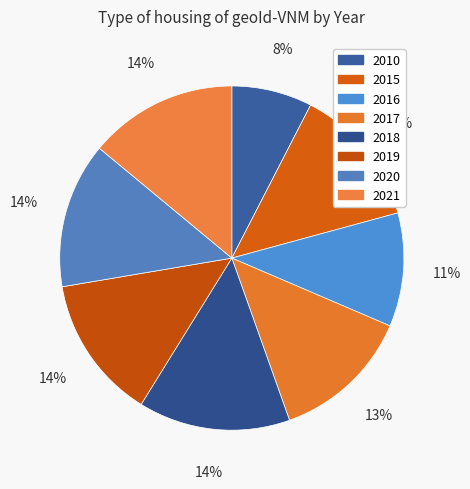

Between 2018 and 2019, which is larger?

2018